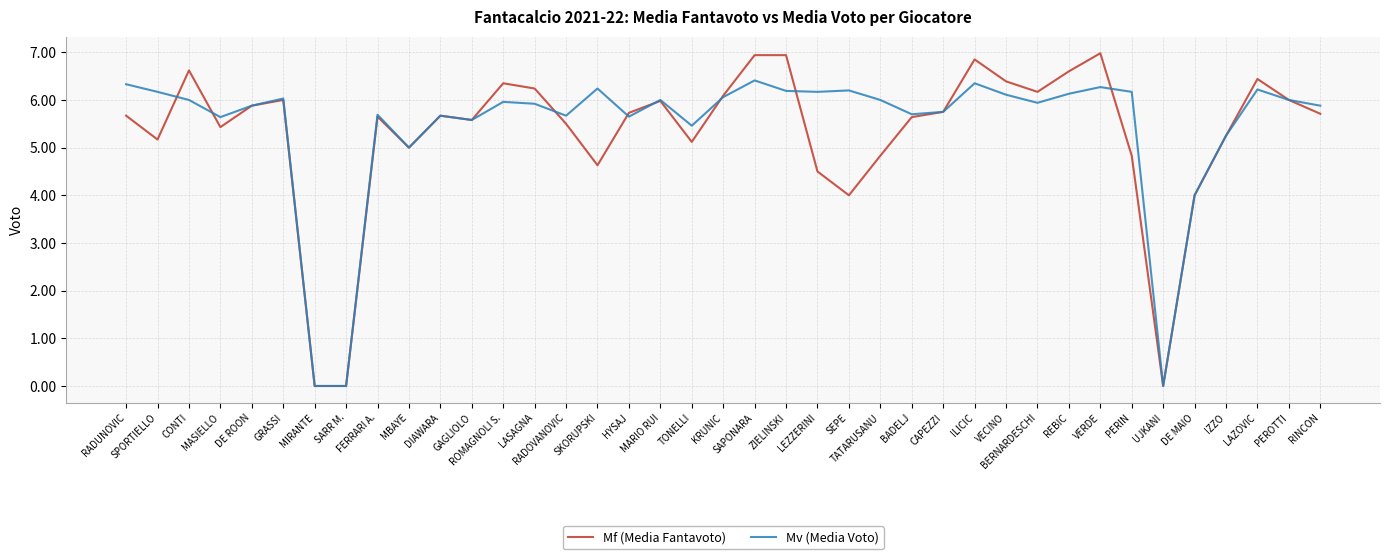

Rank the series by their maximum value, from lowest to highest.

Mv (Media Voto), Mf (Media Fantavoto)